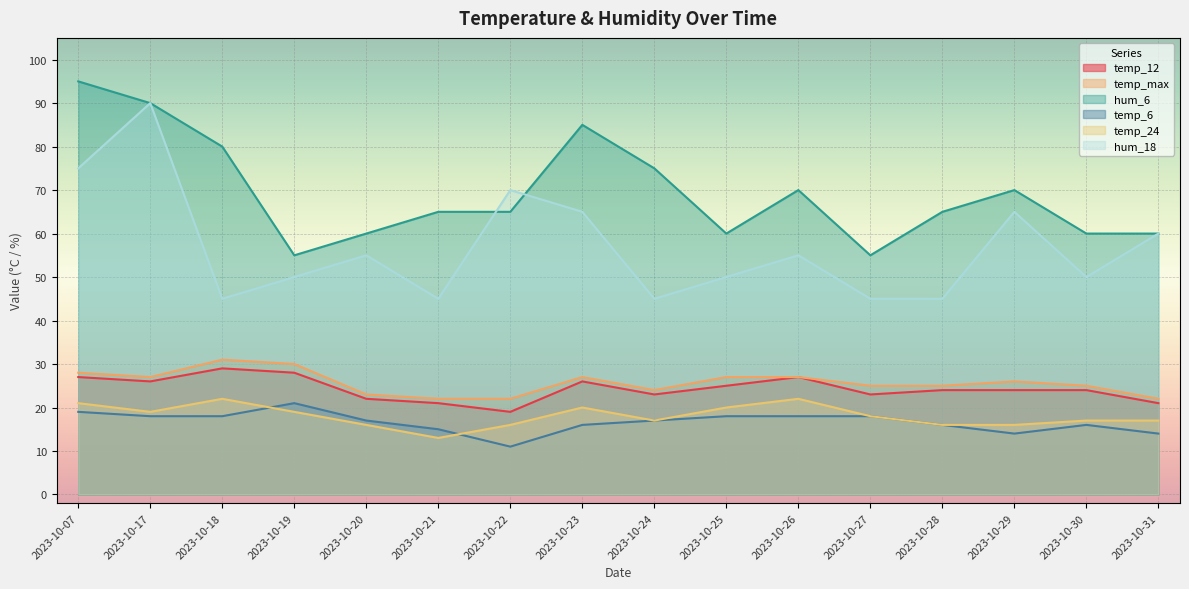

What is the smallest value displayed?

11